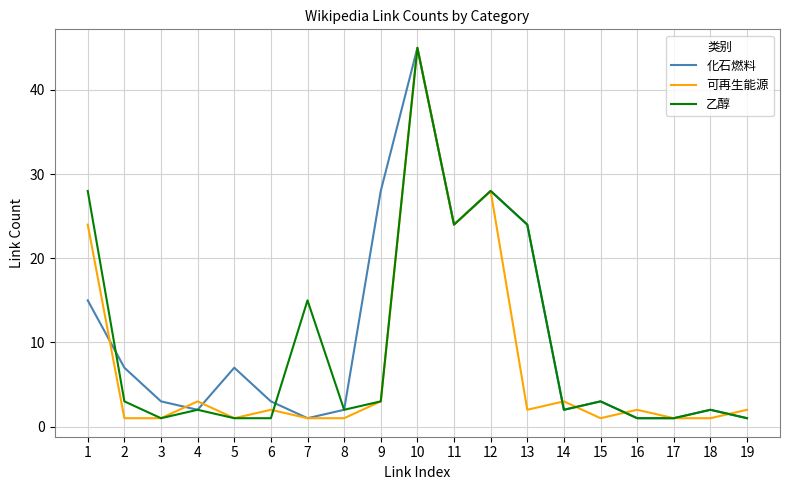

How many interior local peaks does the 可再生能源 series have?

6